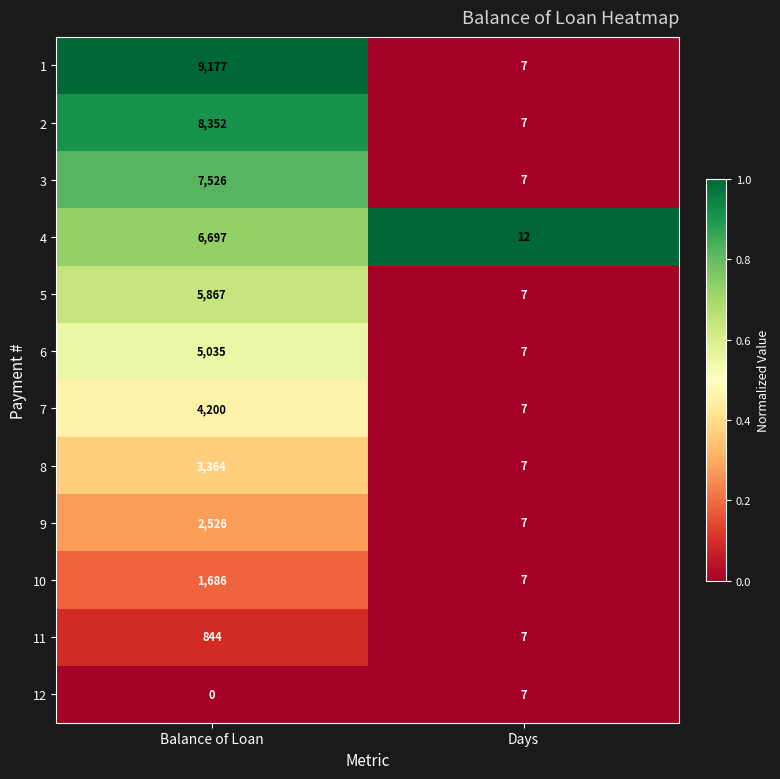

Count the number of categories in the chart.

2